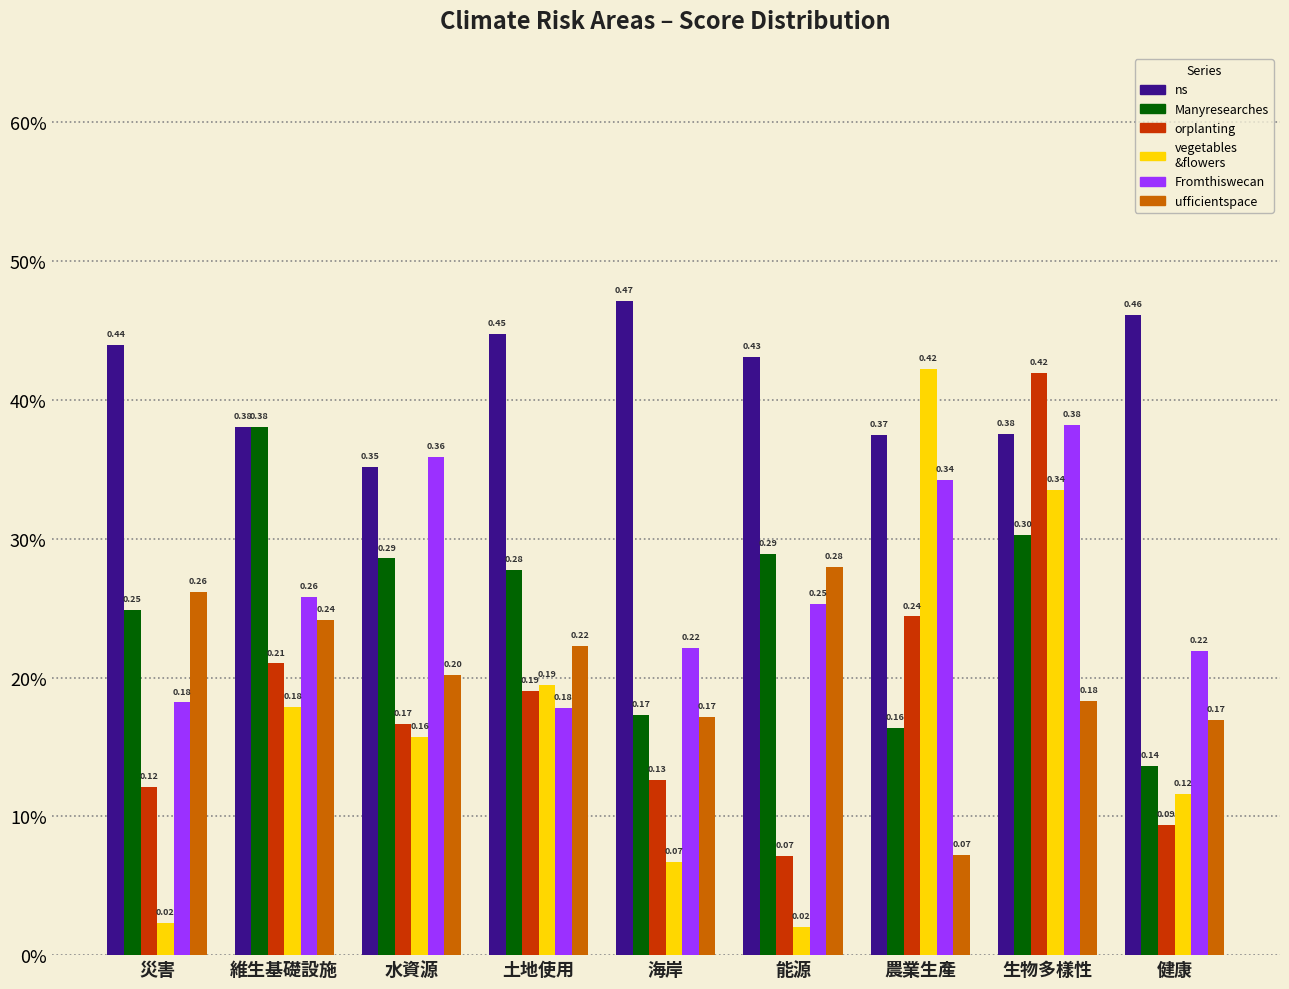

Reading left to right, list all the values displayed in this chart.

ns: 0.4	0.4	0.4	0.4	0.5	0.4	0.4	0.4	0.5
Manyresearches: 0.2	0.4	0.3	0.3	0.2	0.3	0.2	0.3	0.1
orplanting: 0.1	0.2	0.2	0.2	0.1	0.1	0.2	0.4	0.1
vegetablesandflowers: 0.0	0.2	0.2	0.2	0.1	0.0	0.4	0.3	0.1
Fromthiswecan: 0.2	0.3	0.4	0.2	0.2	0.3	0.3	0.4	0.2
ufficientspace: 0.3	0.2	0.2	0.2	0.2	0.3	0.1	0.2	0.2